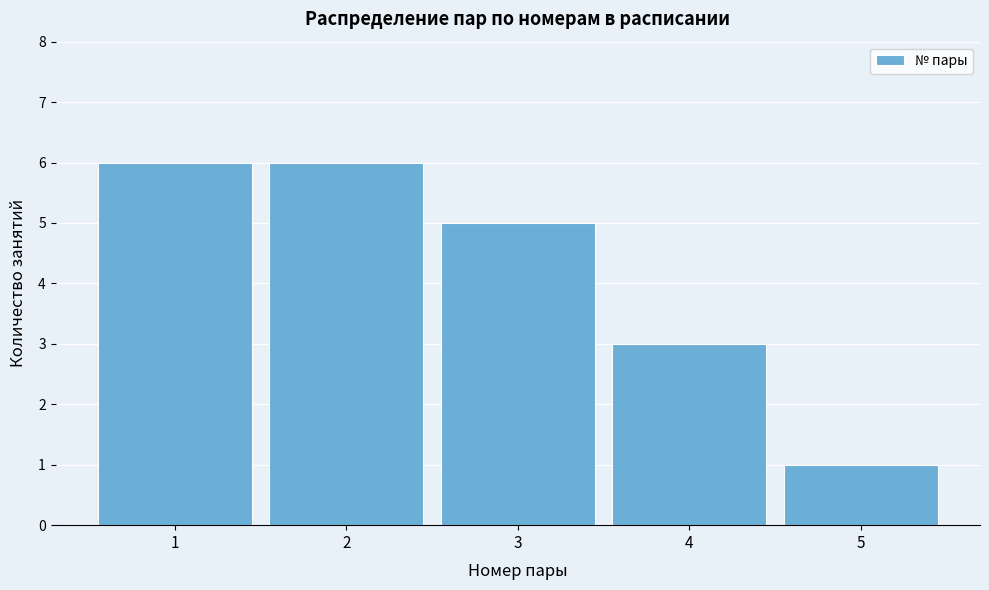

Reading left to right, list every bar in this chart as the range it spans on the x-axis followed by its height. The values are not printed on the chart, so give them approximately, as read against the axis.

0.5 to 1.5: 6
1.5 to 2.5: 6
2.5 to 3.5: 5
3.5 to 4.5: 3
4.5 to 5.5: 1